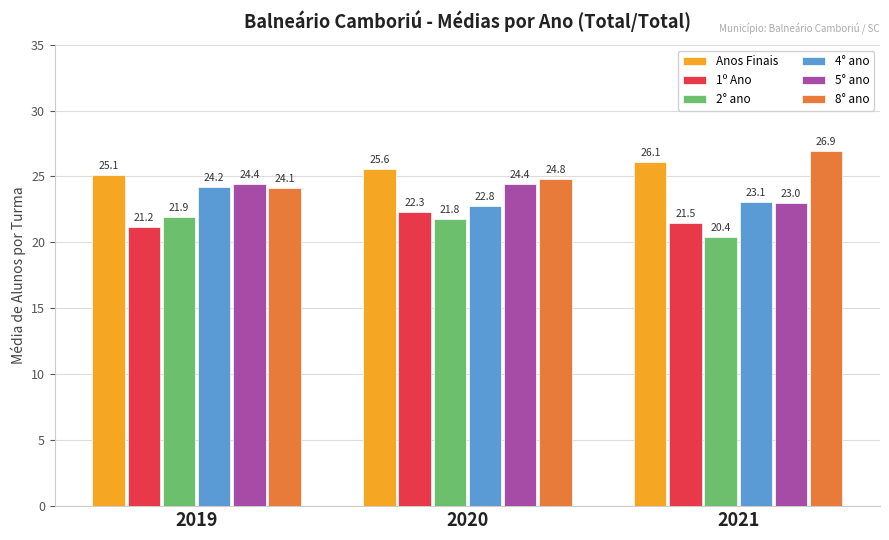

Reading right to left, transcribe all the data shown in this chart.

Anos Finais: 26.1	25.6	25.1
1º Ano: 21.5	22.3	21.2
2° ano: 20.4	21.8	21.9
4° ano: 23.1	22.8	24.2
5° ano: 23.0	24.4	24.4
8° ano: 26.9	24.8	24.1